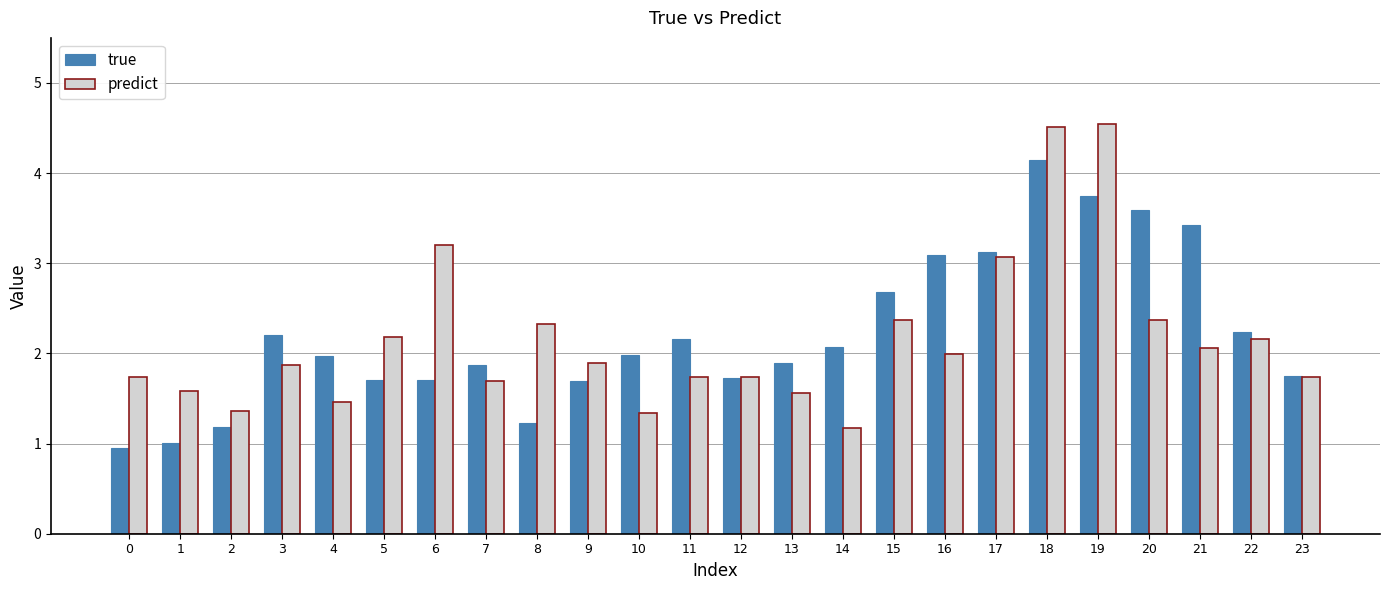

The true series shows 2.9 at 4. True or false?

False